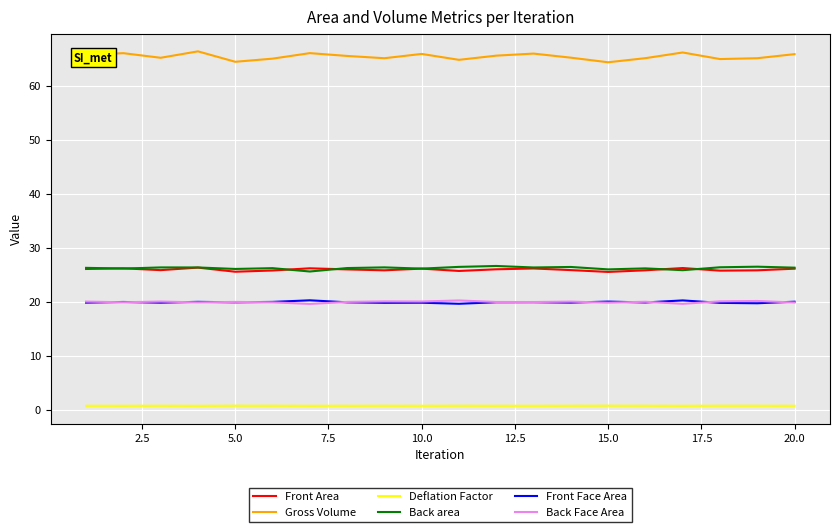

Which series has the widest spread of values?

Gross Volume